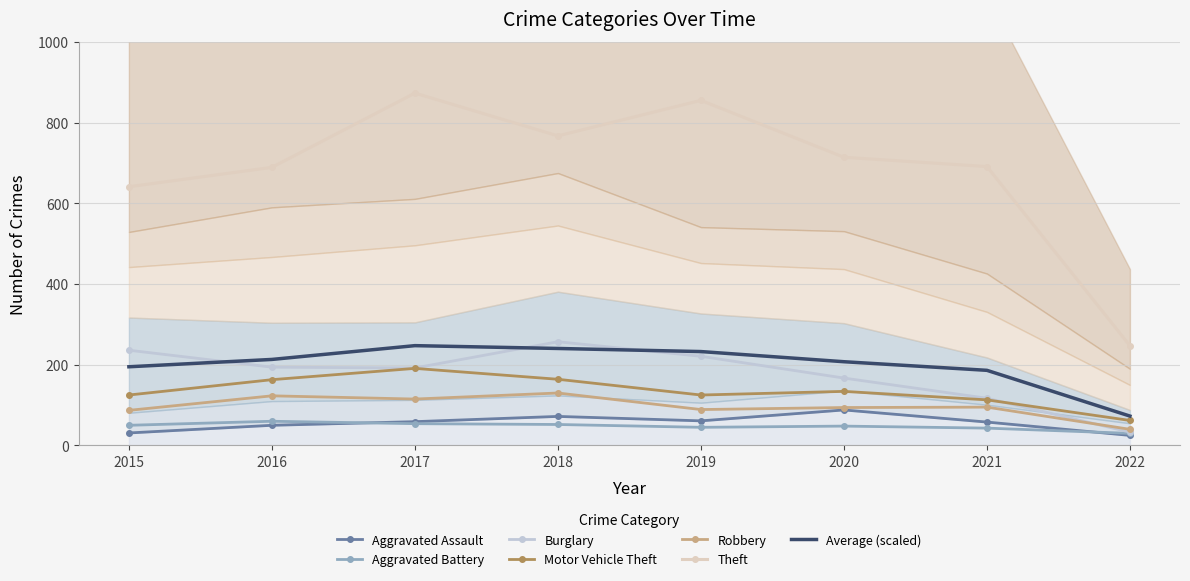

What is the difference between the maximum and minimum values in the Burglary series?

224